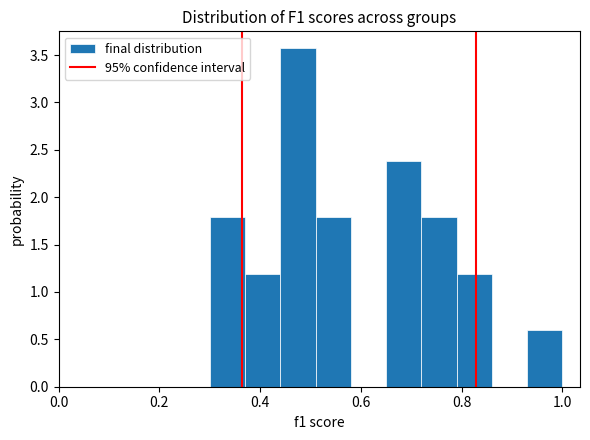

Read against the x-axis, roughly where is the centre of the tallest bar?

0.48